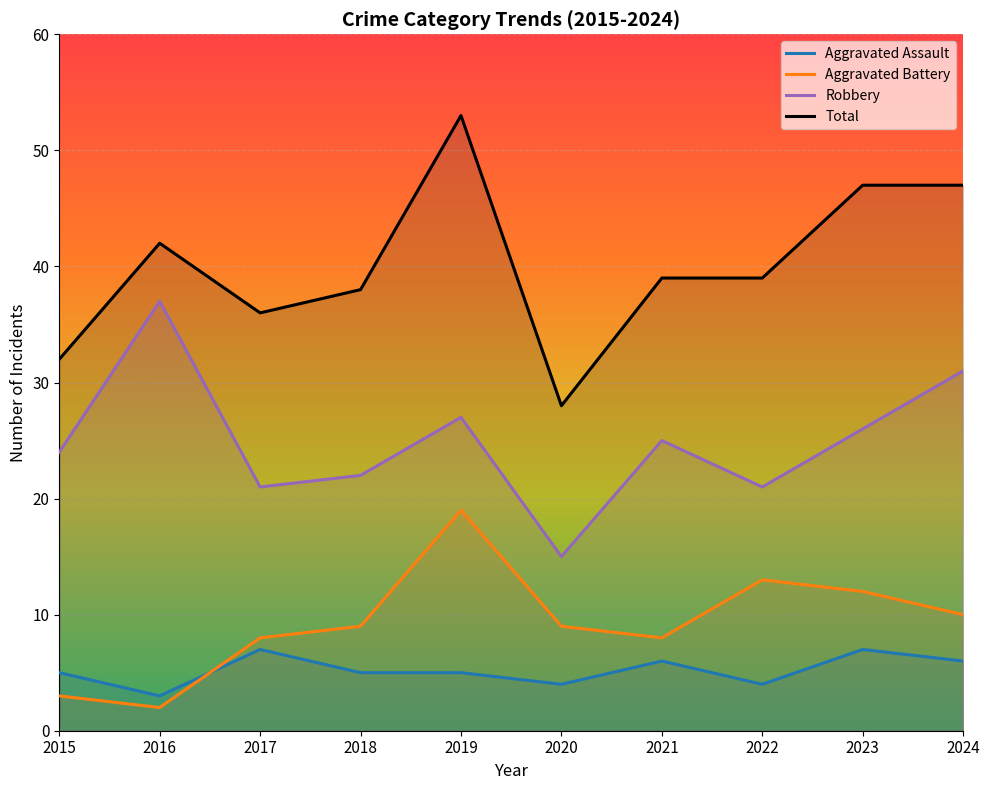

True or false: Aggravated Assault has a value of 2 at 2020.

False